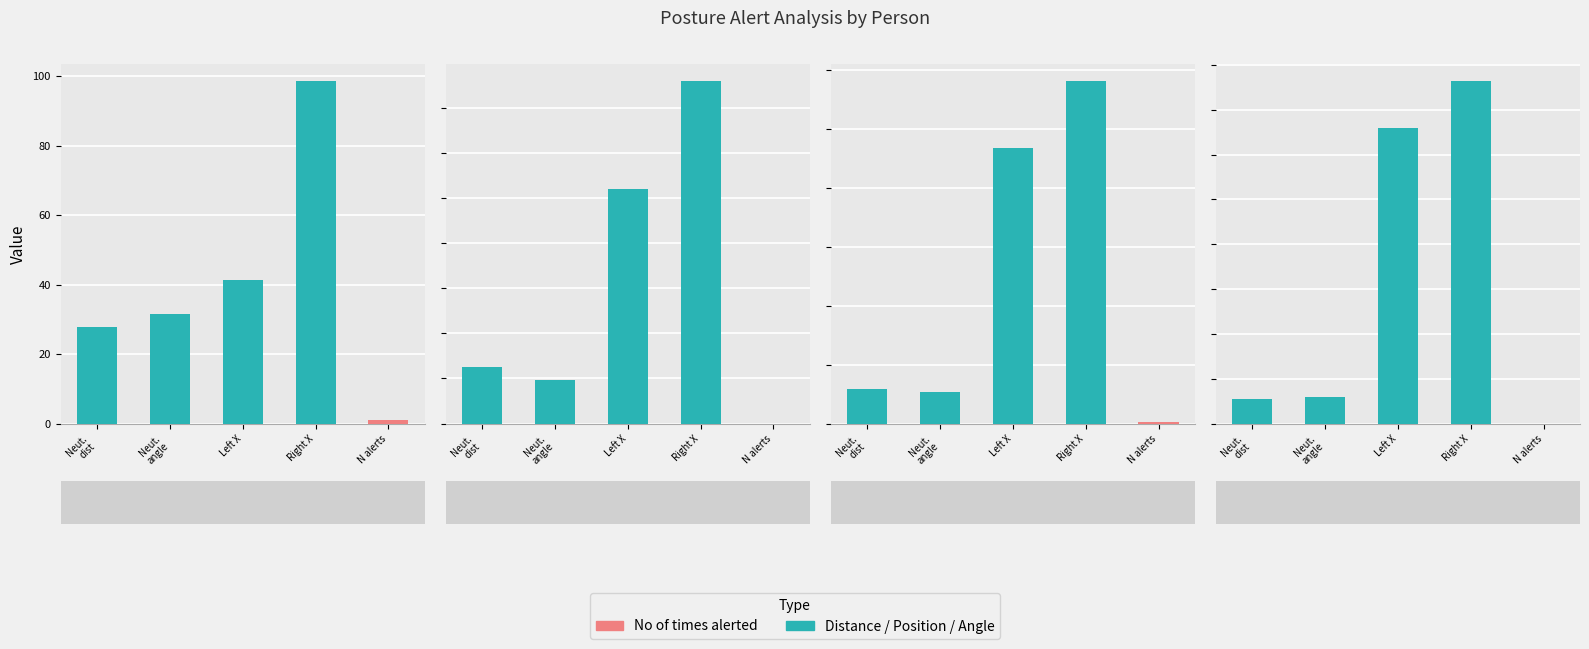

List the series in order of their peak value, highest first.

Right X, Left X, Neutral angle, Neutral distance, No of times alerted